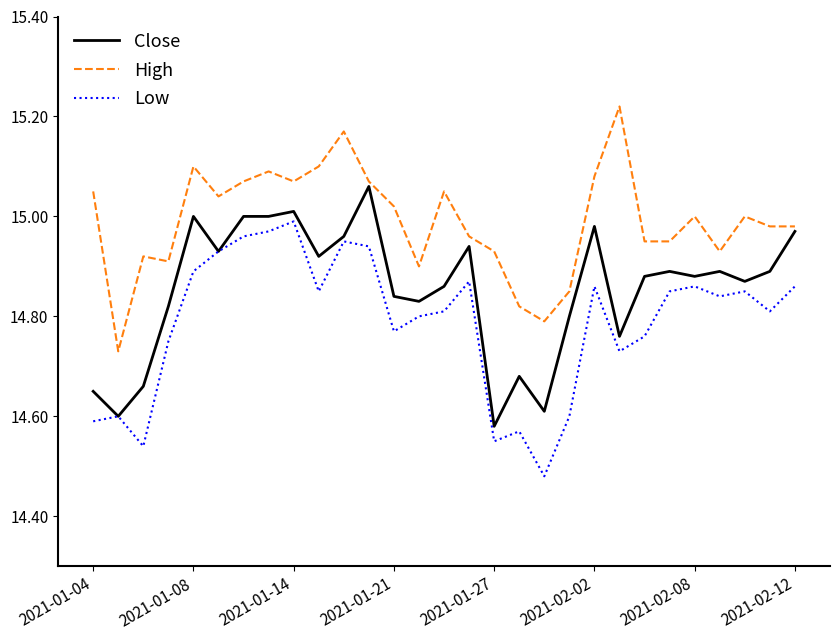

True or false: Low and High intersect in this chart.

False